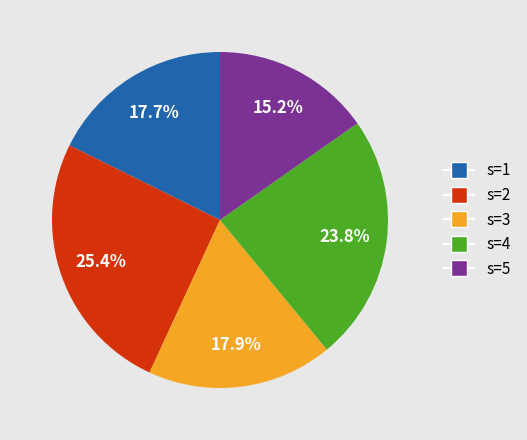

Count the number of slices in the pie.

5